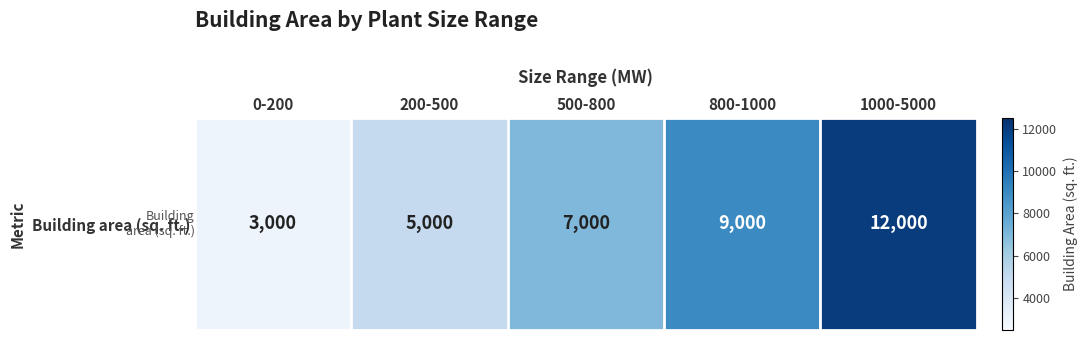

The chart shows a value of 9000 at 800-1000. True or false?

True